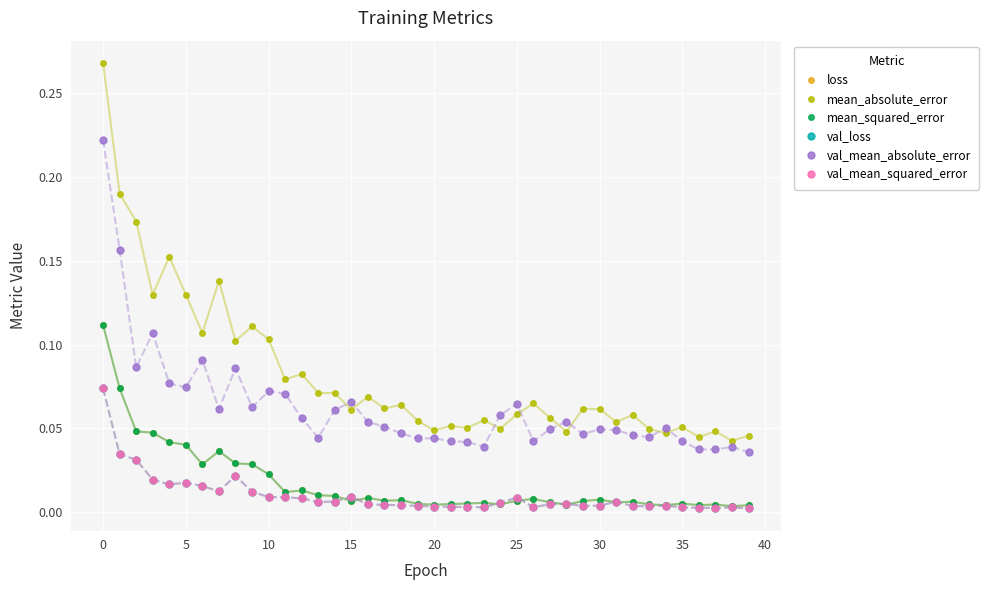

How many lines are shown in the chart?

6